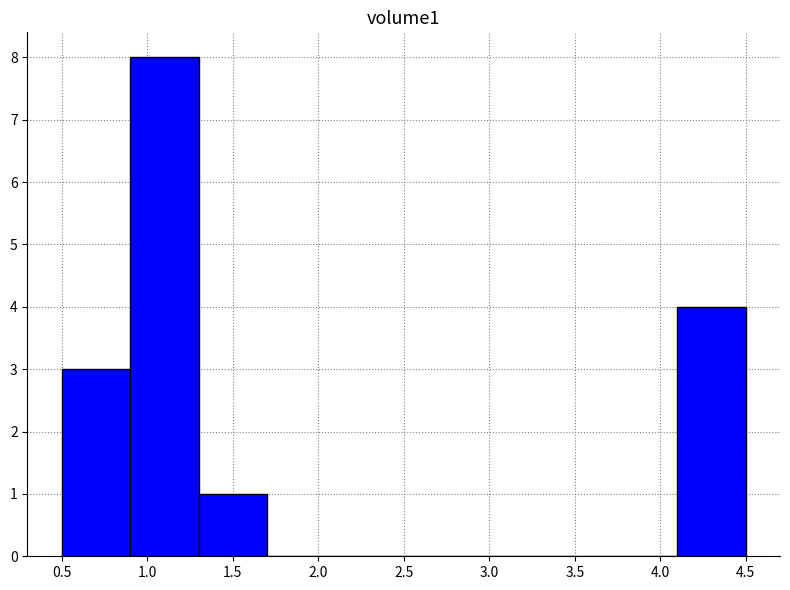

Over which range of the x-axis is the bar tallest?

0.9 to 1.3